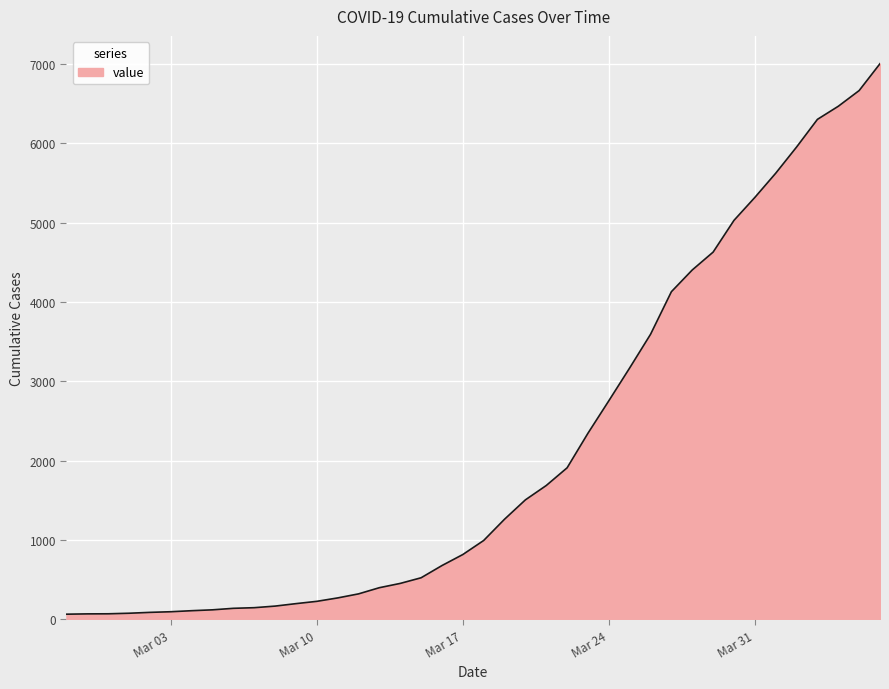

What is the greatest value displayed?

7003